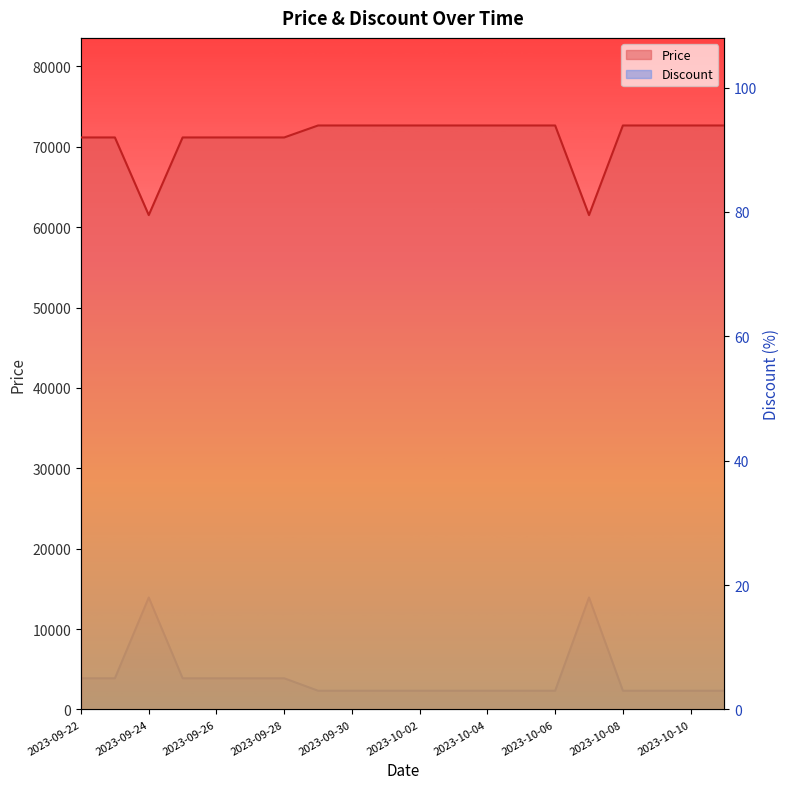

Is the value of Discount at 2023-10-06 greater than the value of Price at 2023-10-07?

No